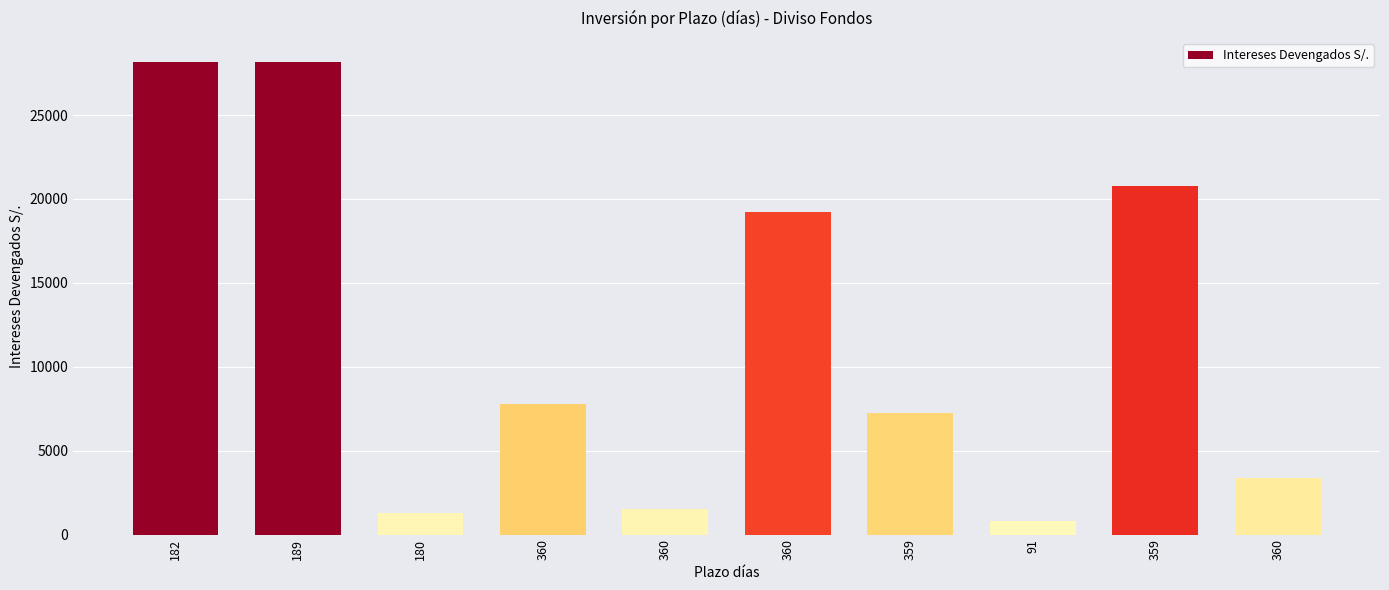

Are the bars horizontal?

No